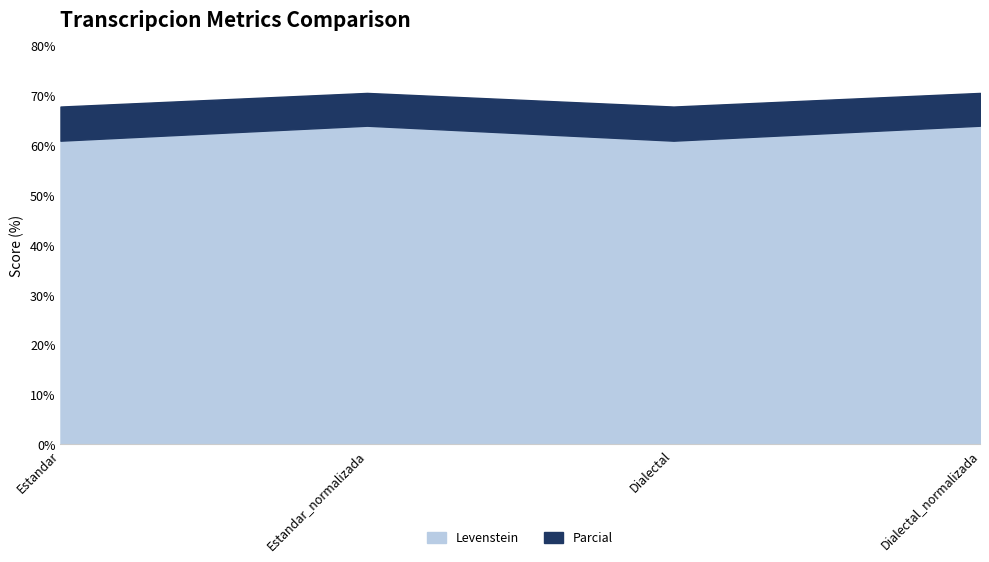

Is it true that Levenstein equals 61.0 at Dialectal?

True